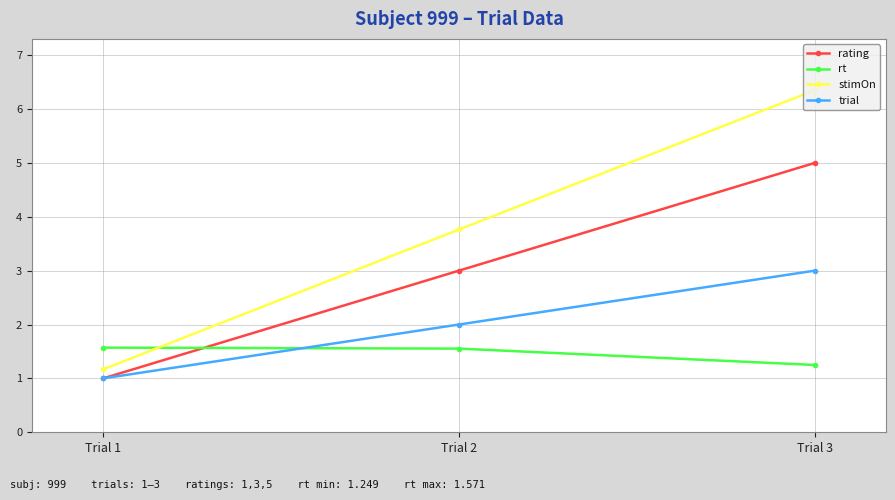

Count the number of data series in this chart.

4